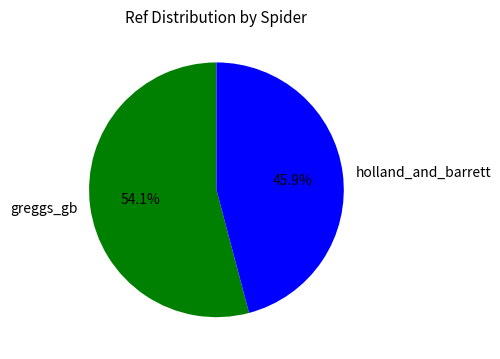

Rank the categories by value from highest to lowest.

greggs_gb, holland_and_barrett